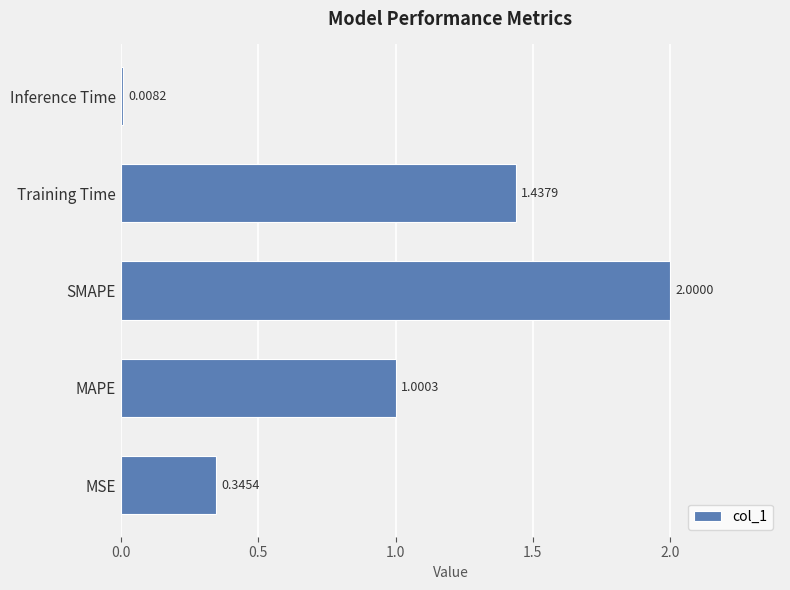

List the labels in order of value, smallest first.

Inference Time, MSE, MAPE, Training Time, SMAPE